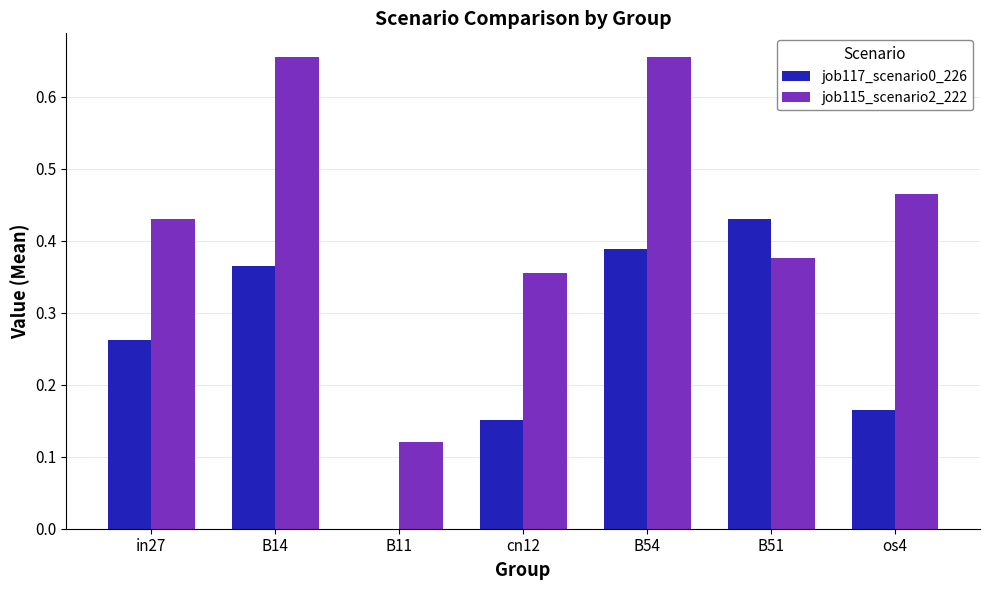

What is the total value across all series at B54?

1.0